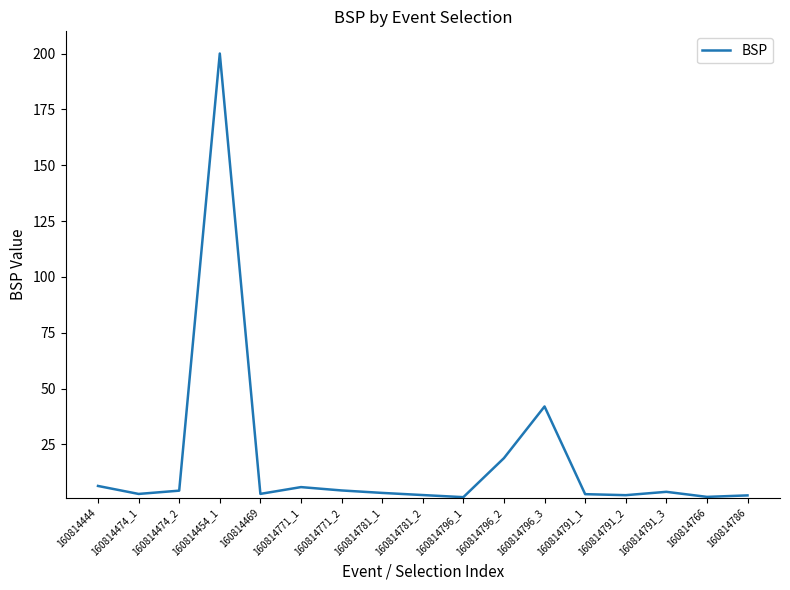

At which category does the chart reach its peak across all series?

160814454_1